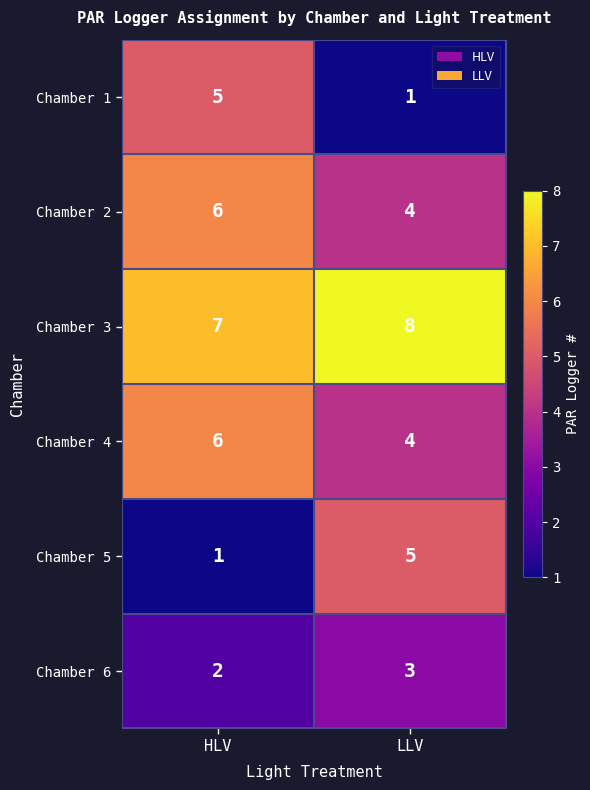

At how many categories does at least one series exceed 5?

2